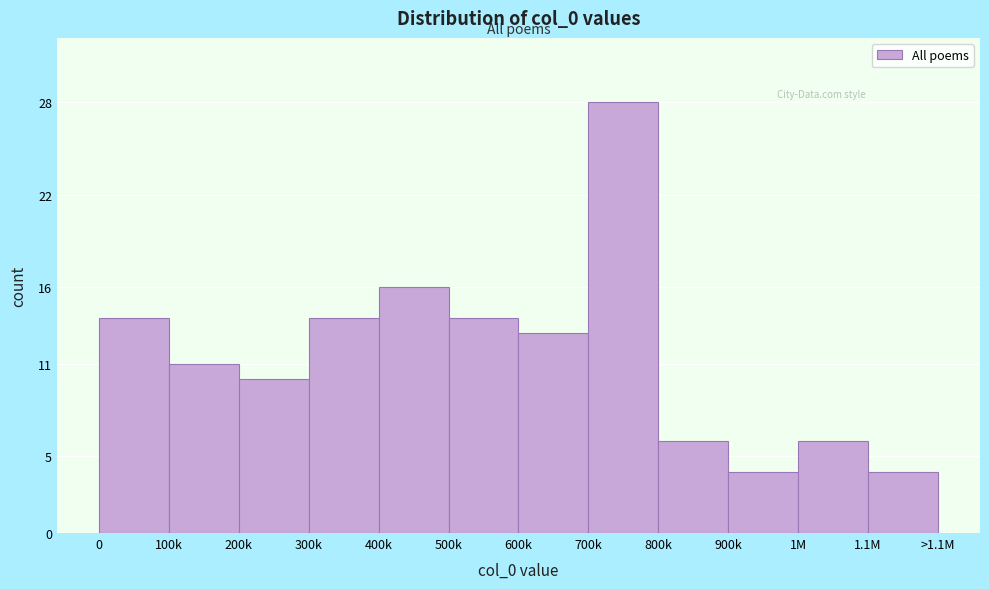

Reading left to right, what are all the values shown in this chart?

0=14	100k=11	200k=10	300k=14	400k=16	500k=14	600k=13	700k=28	800k=6	900k=4	1M=6	1.1M=4